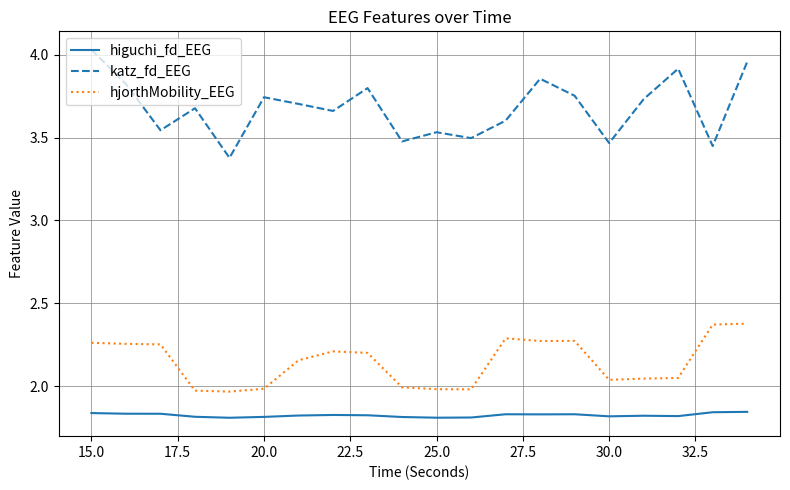

True or false: katz_fd_EEG and higuchi_fd_EEG intersect in this chart.

False